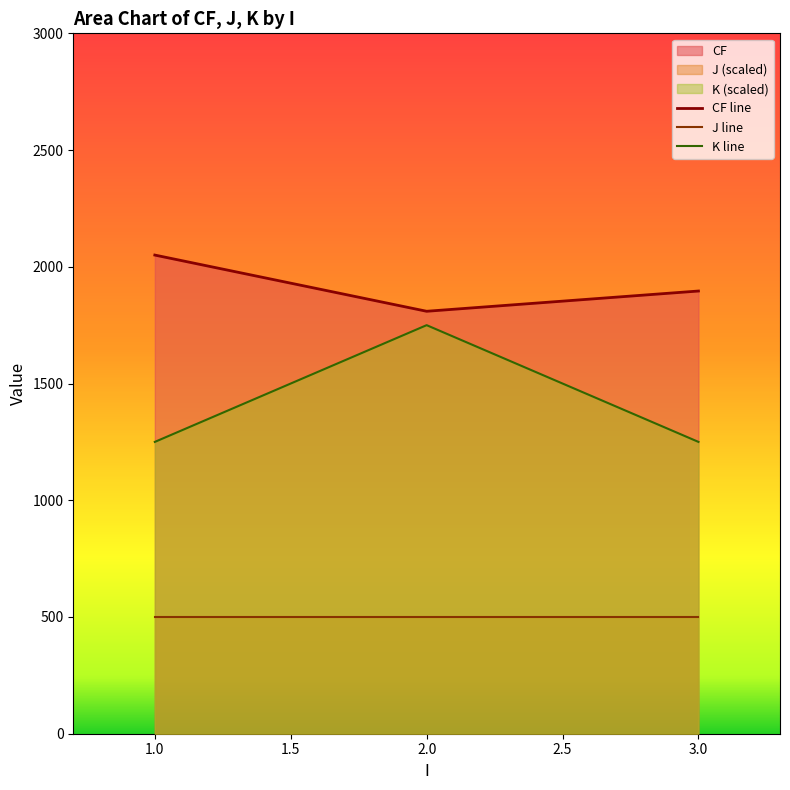

Which series has the widest spread of values?

K line